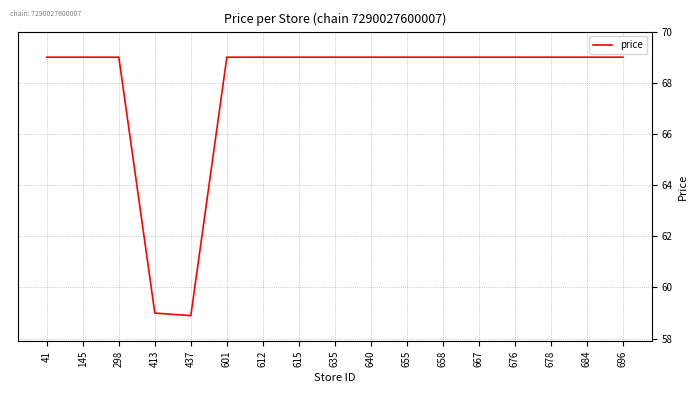

What is the minimum value shown in the chart?

58.9